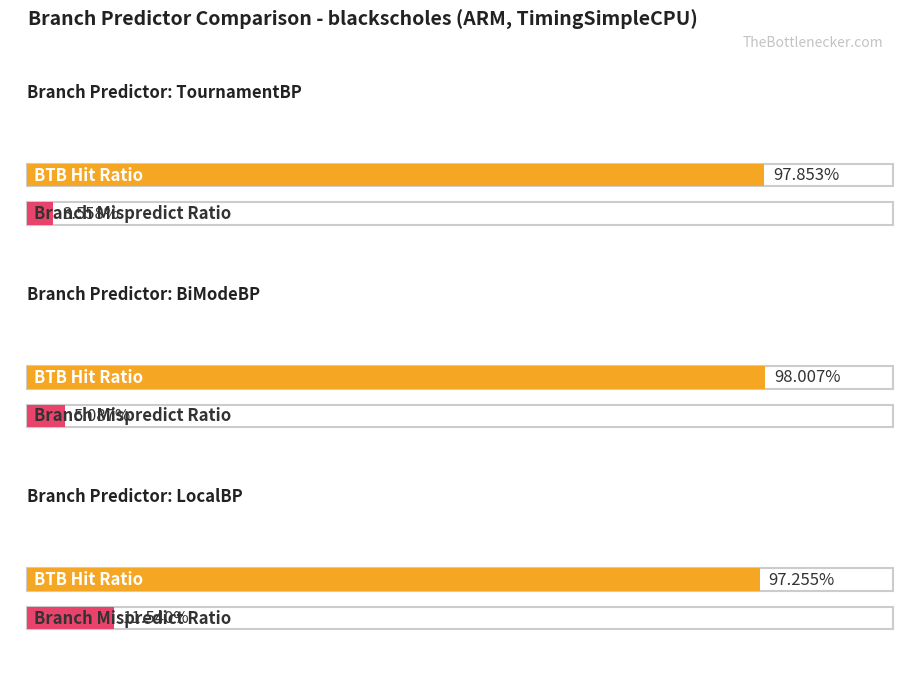

Reading left to right, transcribe all the data shown in this chart.

BTBMissPct: TournamentBP=0.0	BiModeBP=0.0	LocalBP=0.0
BTBHitRatio: TournamentBP=1.0	BiModeBP=1.0	LocalBP=1.0
branchMispredRatio: TournamentBP=0.0	BiModeBP=0.1	LocalBP=0.1